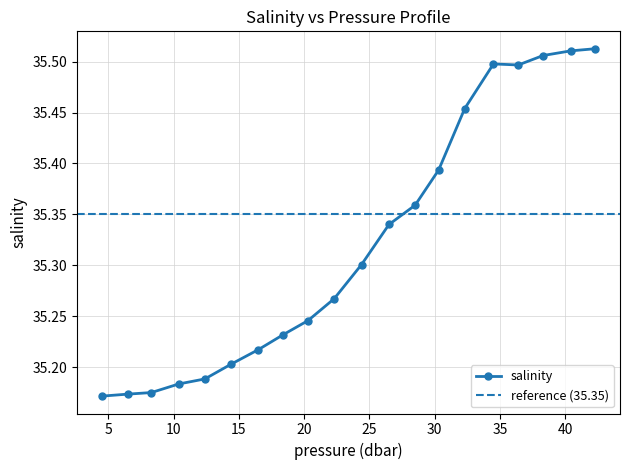

List the labels in order of value, smallest first.

4.5, 6.5, 8.3, 10.4, 12.4, 14.4, 16.5, 18.4, 20.299999, 22.299999, 24.4, 26.5, 28.5, 30.299999, 32.299999, 36.400002, 34.5, 38.300003, 40.400002, 42.300003